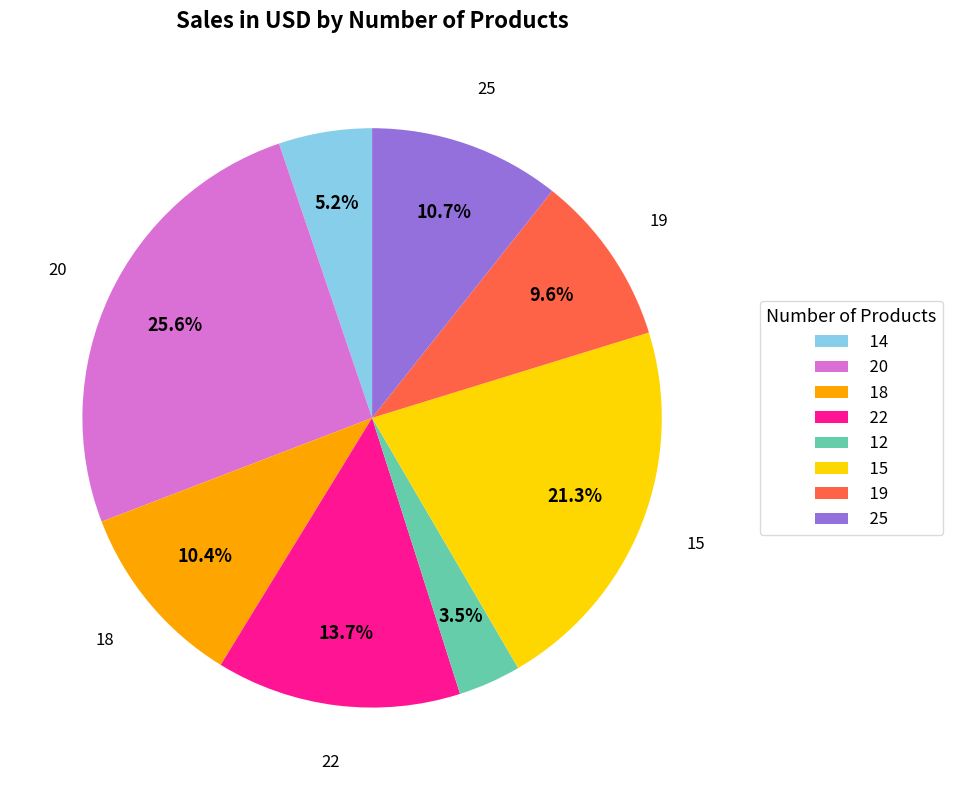

Which slice is the largest?

20